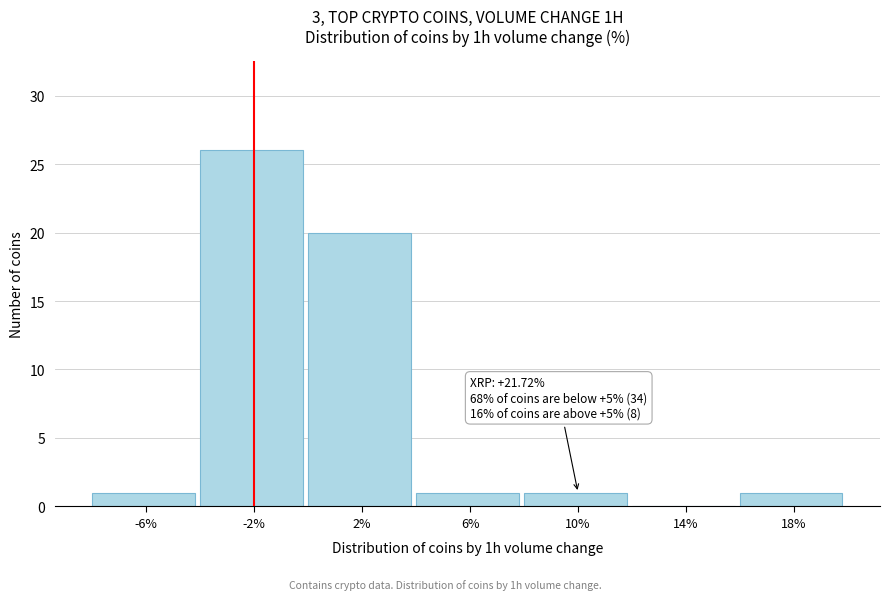

Reading left to right, list all the values displayed in this chart.

-6%=1	-2%=26	2%=20	6%=1	10%=1	14%=0	18%=1